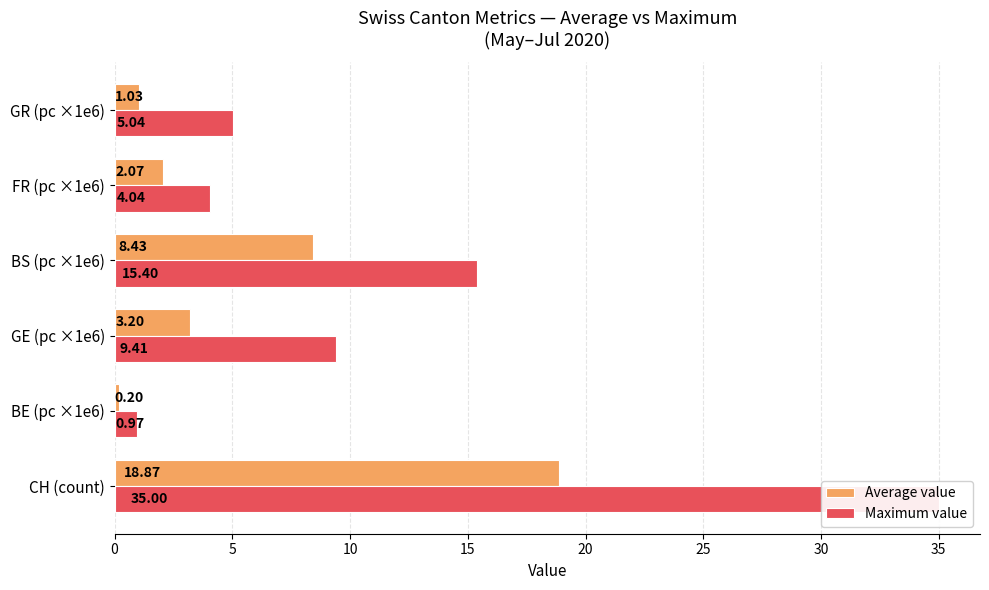

Reading right to left, extract all data points from this chart.

Average value: 1.0	2.1	8.4	3.2	0.2	18.9
Maximum value: 5.0	4.0	15.4	9.4	1.0	35.0